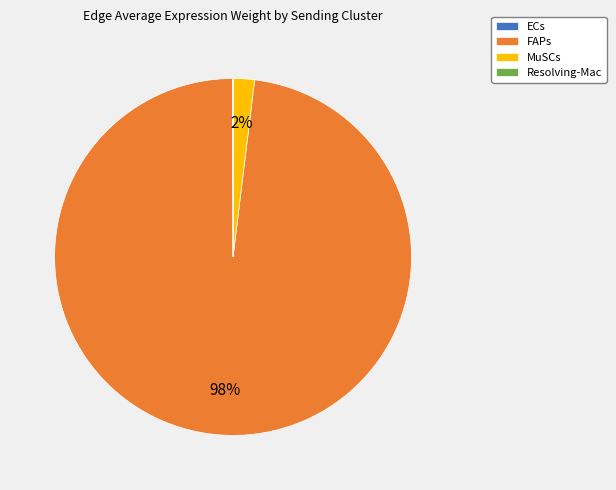

True or false: FAPs accounts for 98% of the total.

True